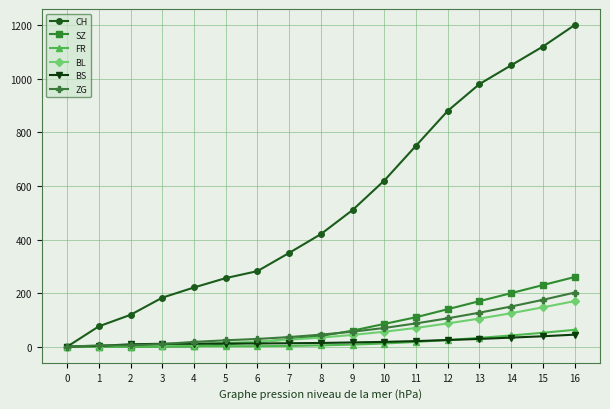

What is the value of the SZ point at the 17th from the left?

260